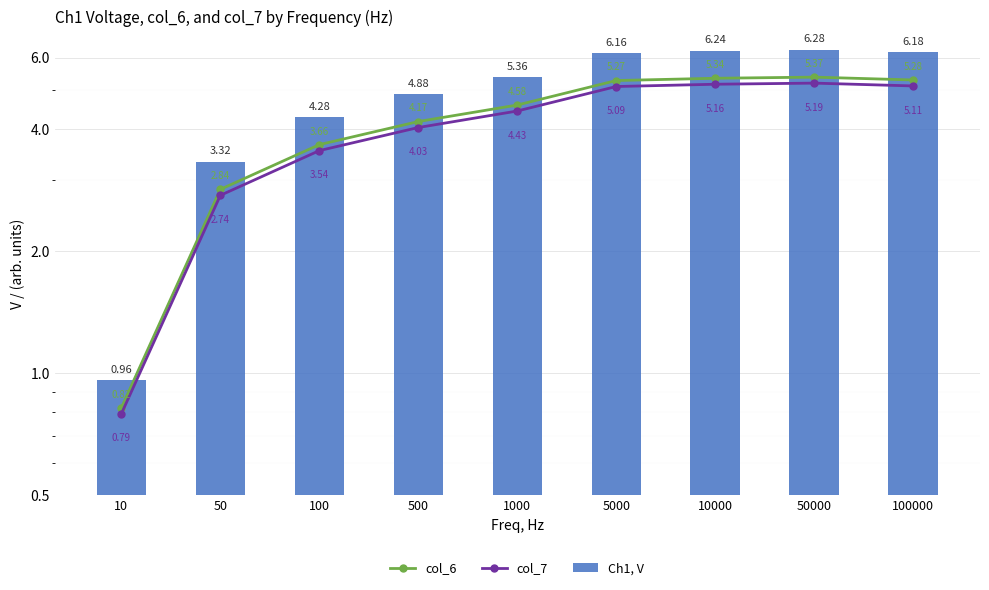

What is the sum of all col_6 values?

37.3